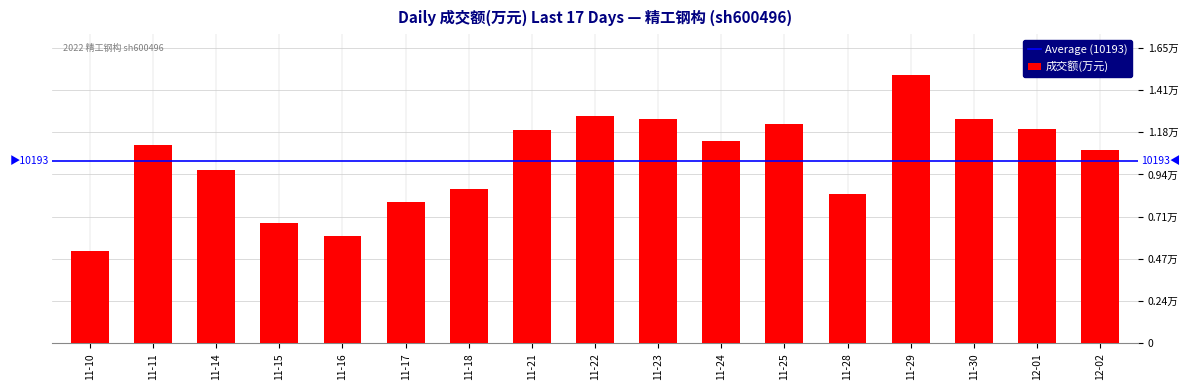

Rank the categories by value from lowest to highest.

11-10, 11-16, 11-15, 11-17, 11-28, 11-18, 11-14, 12-02, 11-11, 11-24, 11-21, 12-01, 11-25, 11-23, 11-30, 11-22, 11-29